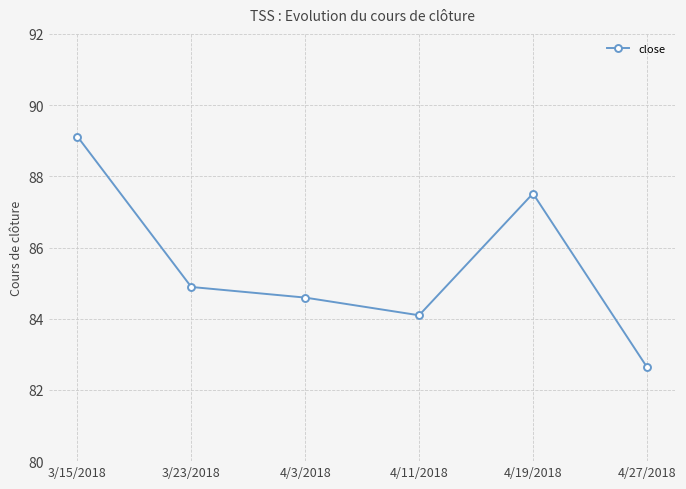

How many data points are less than 84?

1